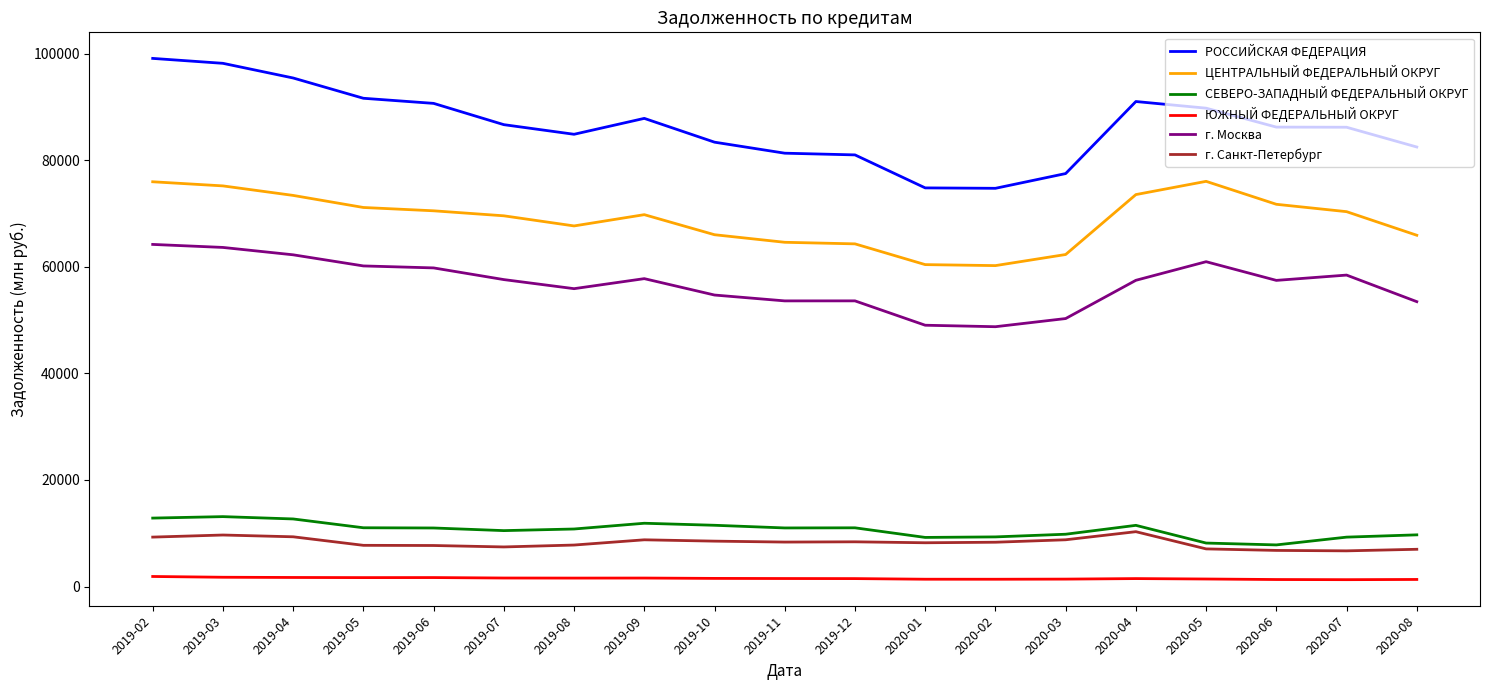

Is it true that РОССИЙСКАЯ ФЕДЕРАЦИЯ equals 37824 at 2020-02?

False